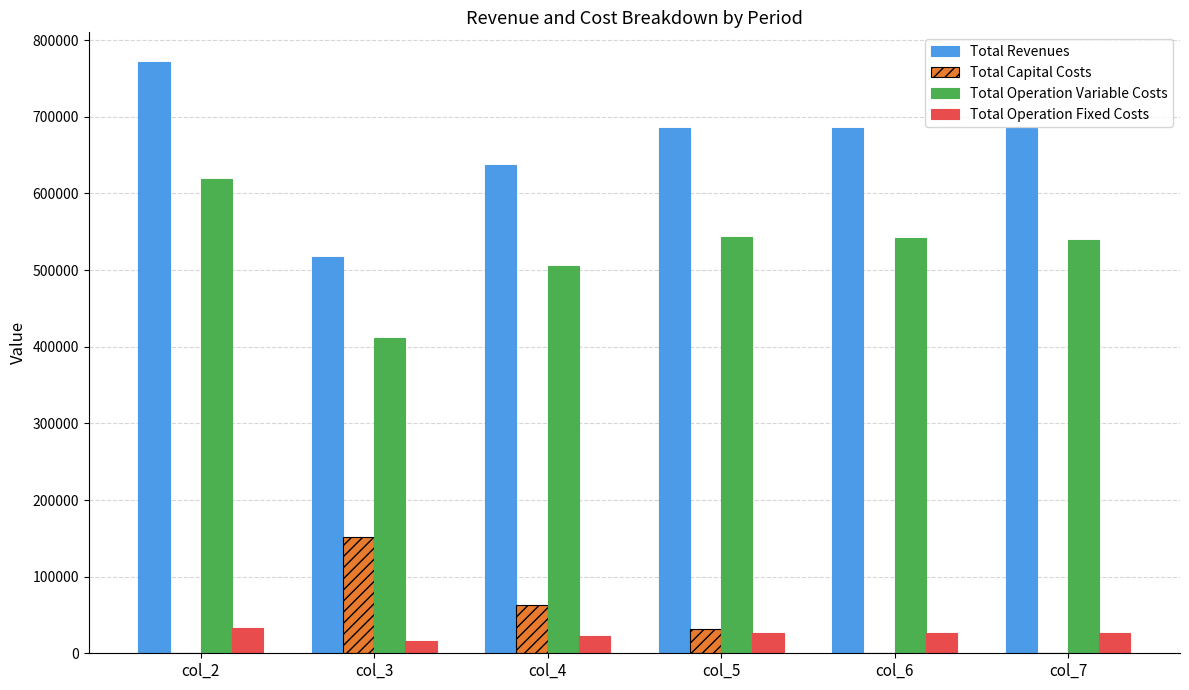

What is the sum of the Total Operation Variable Costs values at col_6 and col_2?

1160269.3